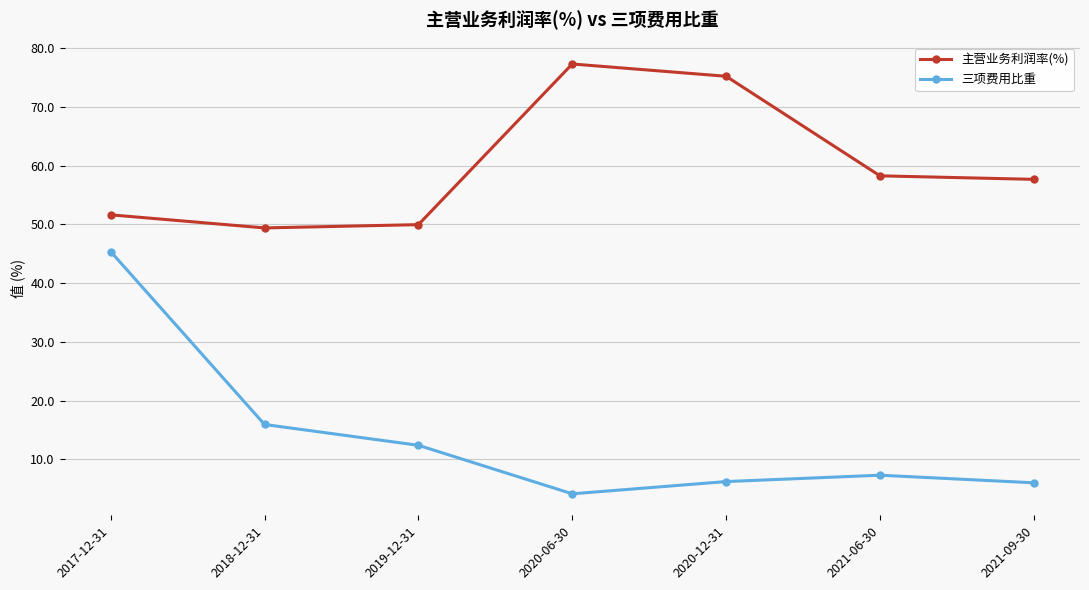

What is the spread (max minus min) of values at 2021-06-30?

51.0